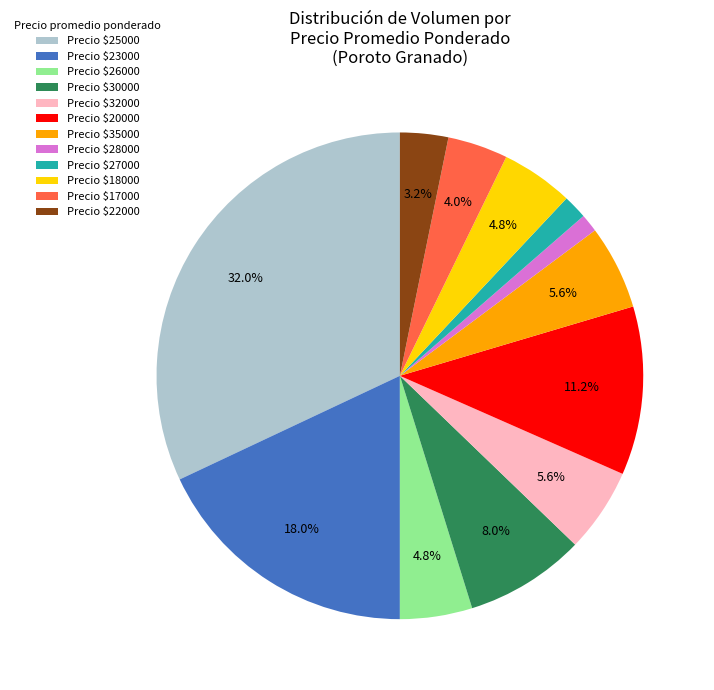

Does Precio $17000 account for over 50% of the chart?

No